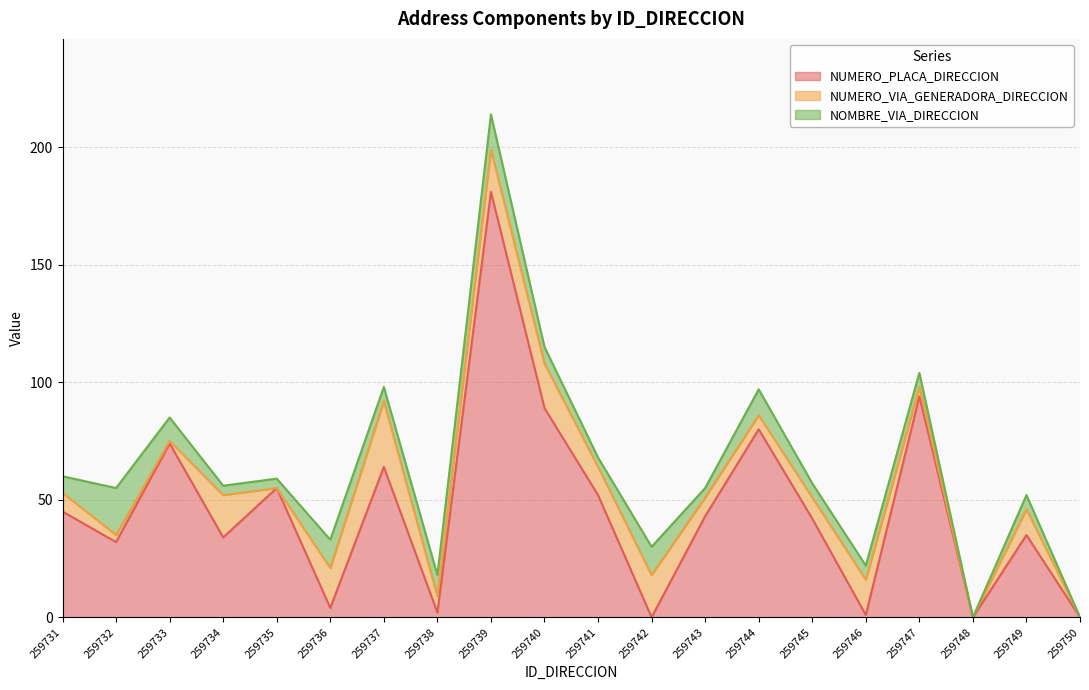

The NOMBRE_VIA_DIRECCION series shows 9 at 259750. True or false?

False